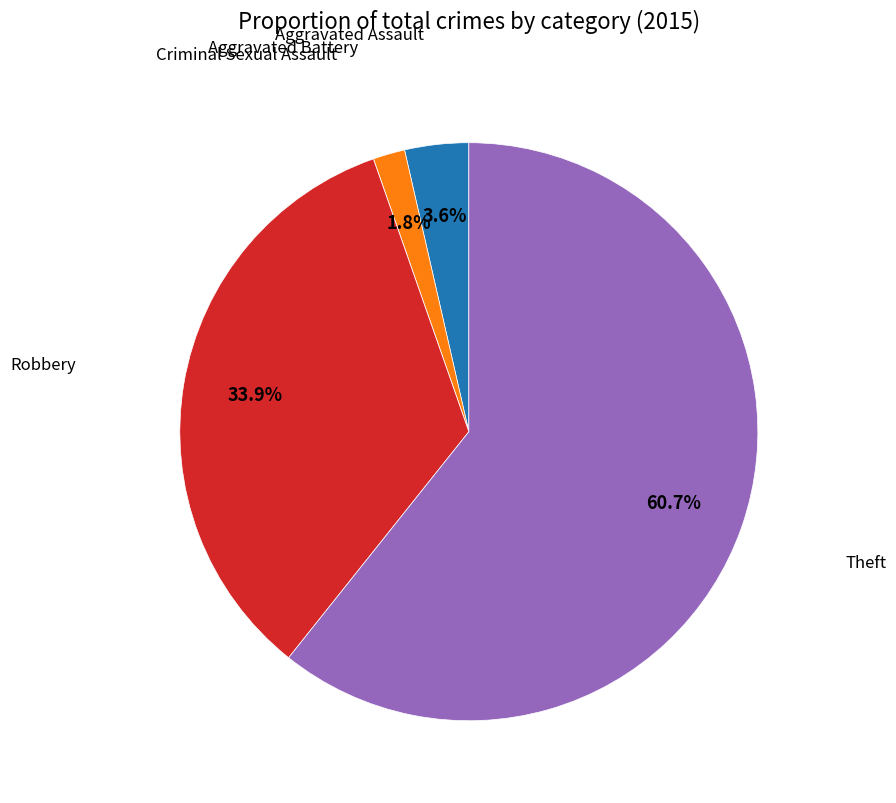

Between Aggravated Assault and Aggravated Battery, which is larger?

Aggravated Assault